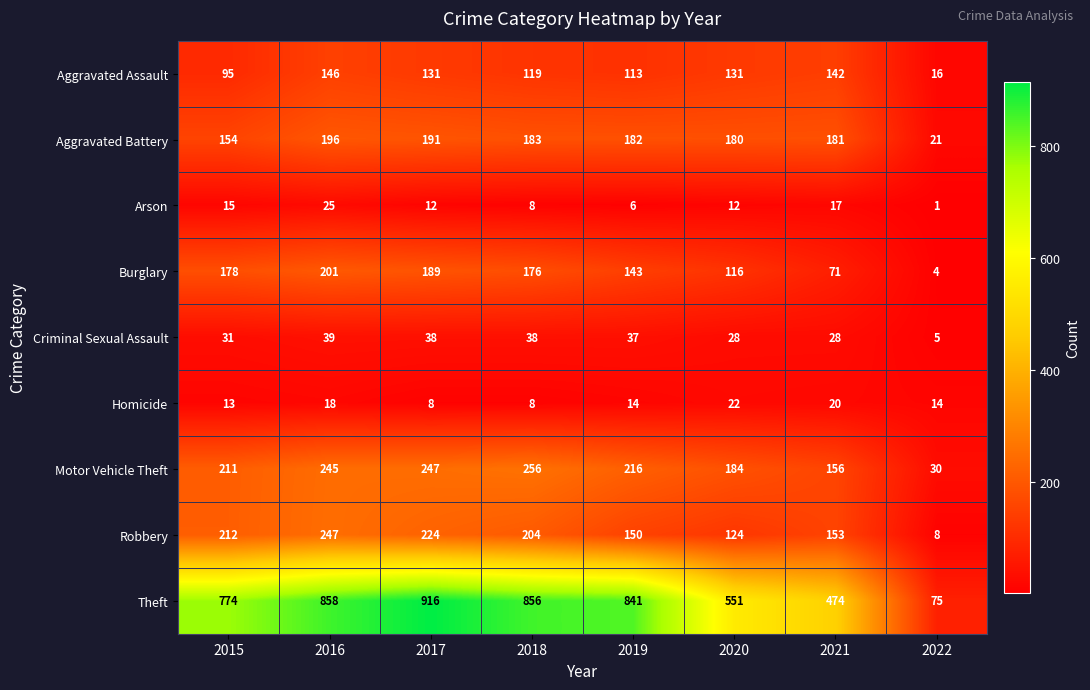

Which series has the largest total across all categories?

Theft